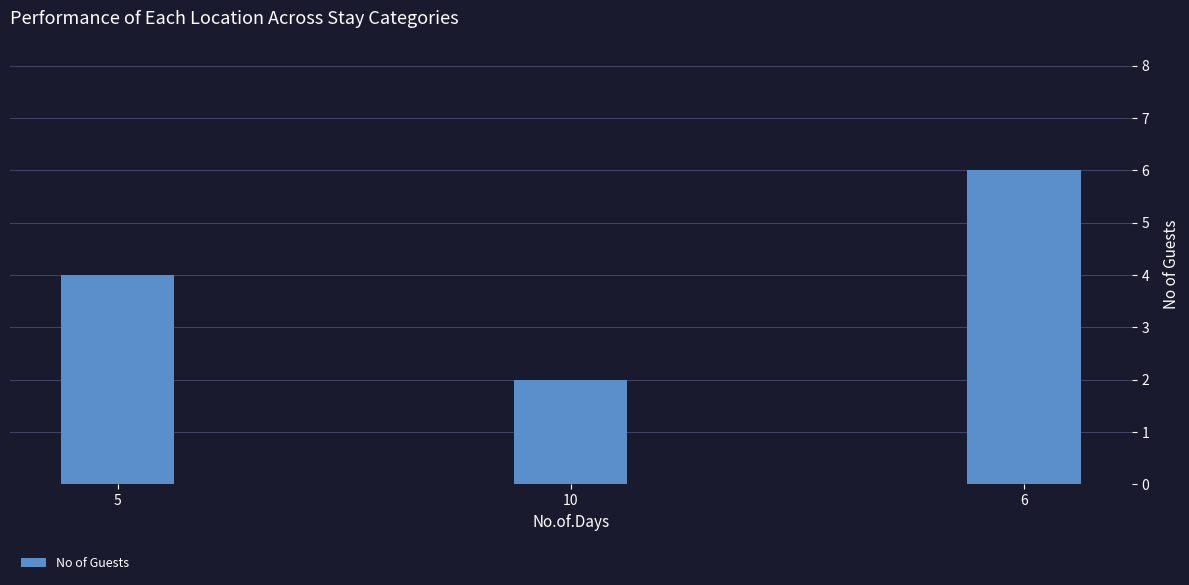

Which has a higher value, 10 or 5?

5